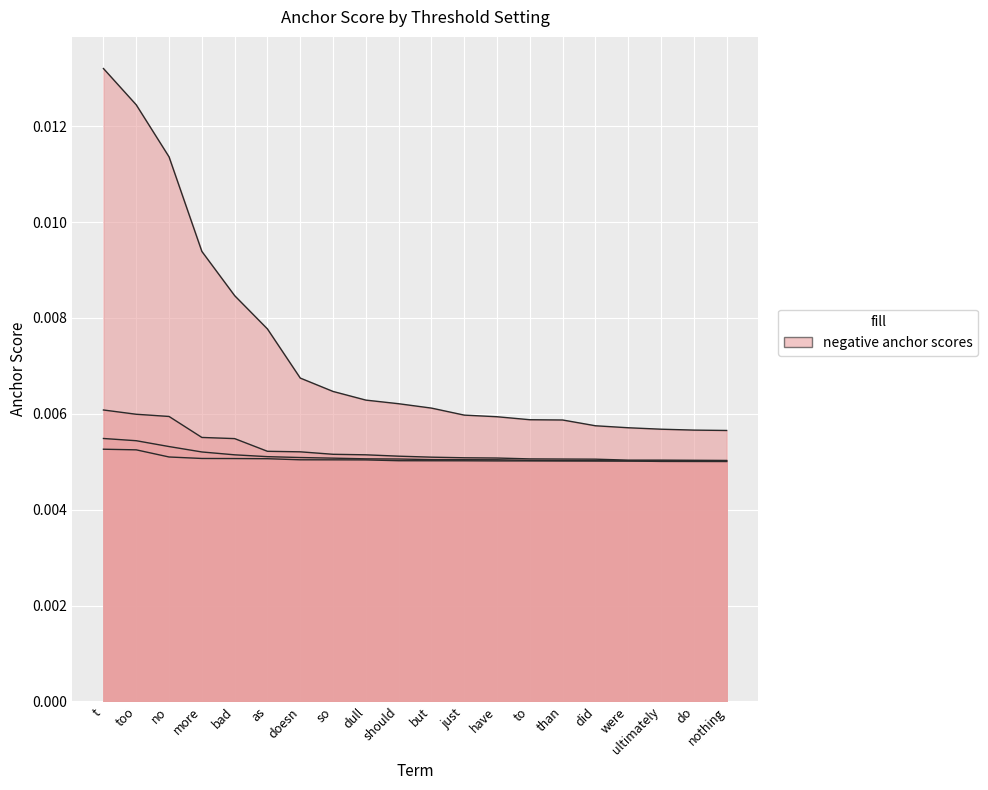

Which category has the lowest value in the anchor_score_065neg series?

nothing